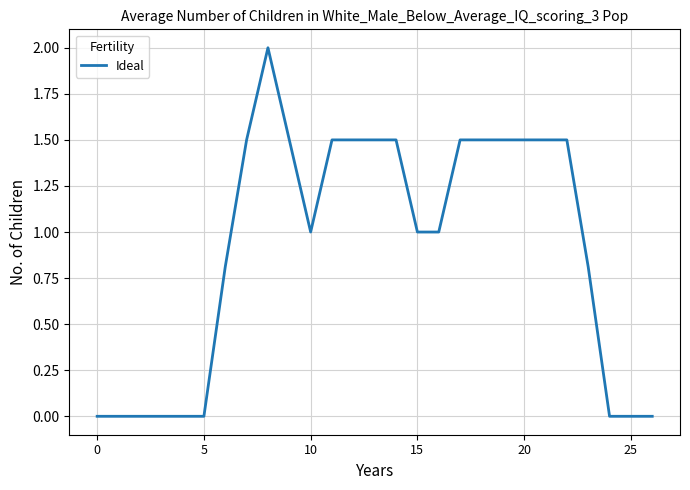

Does the chart display data point markers on the line(s)?

No